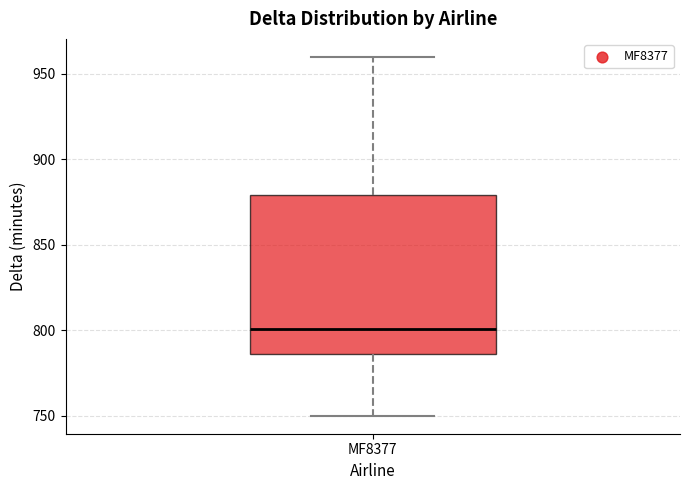

Where does the upper whisker of the box for MF8377 end on the y-axis? The values are not printed on the chart, so give them approximately, as read against the axis.

960